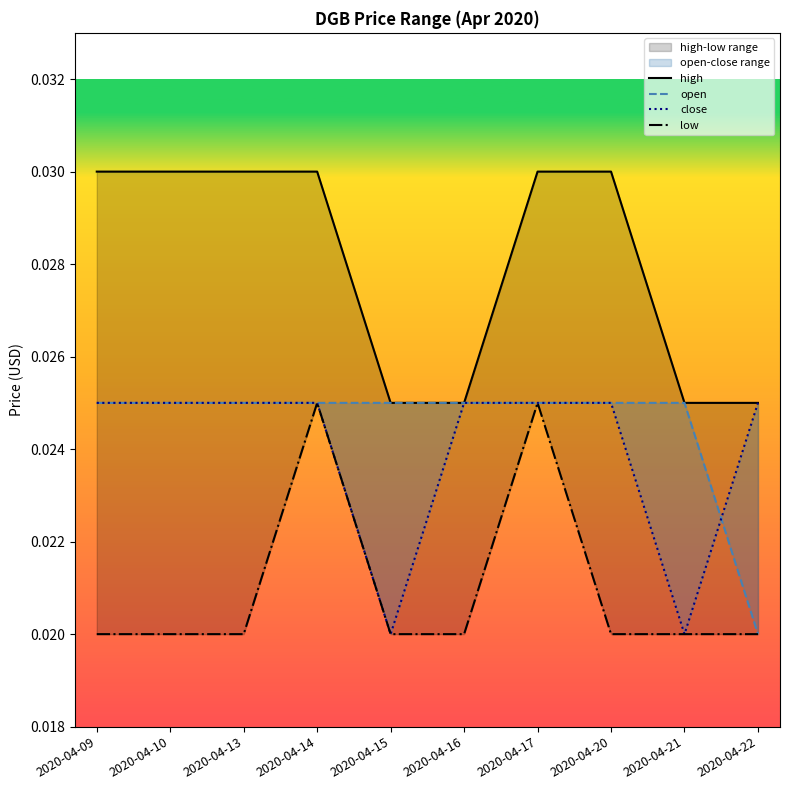

What are all the series names shown in the legend?

high, open, close, low